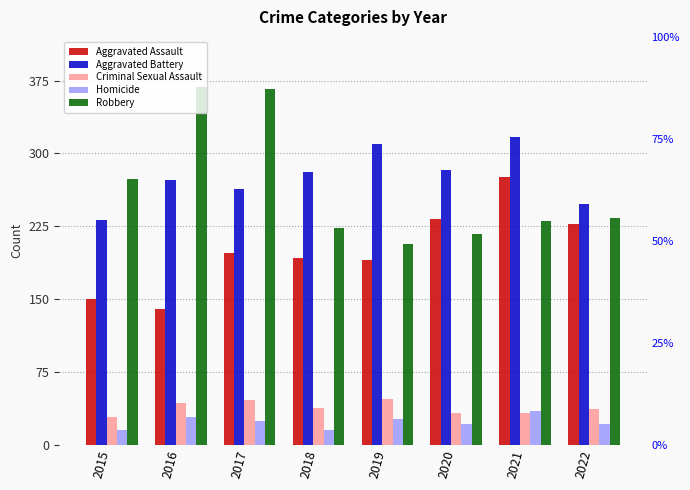

Which series has the largest total across all categories?

Aggravated Battery